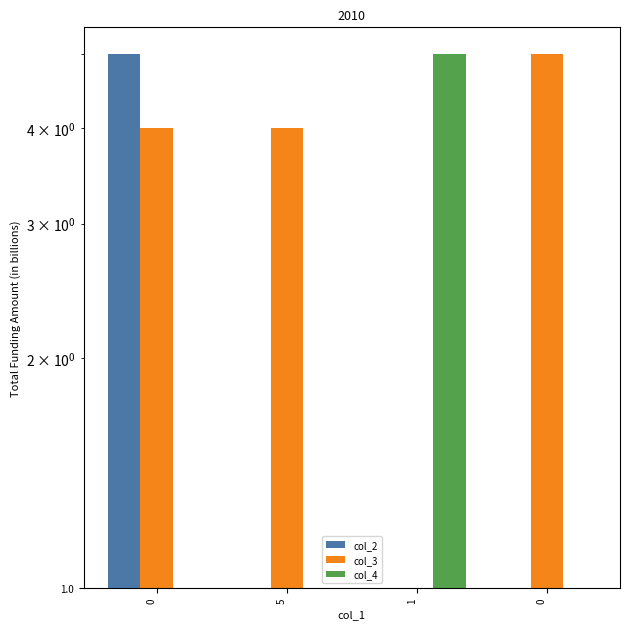

The col_2 series shows 3 at 0. True or false?

False